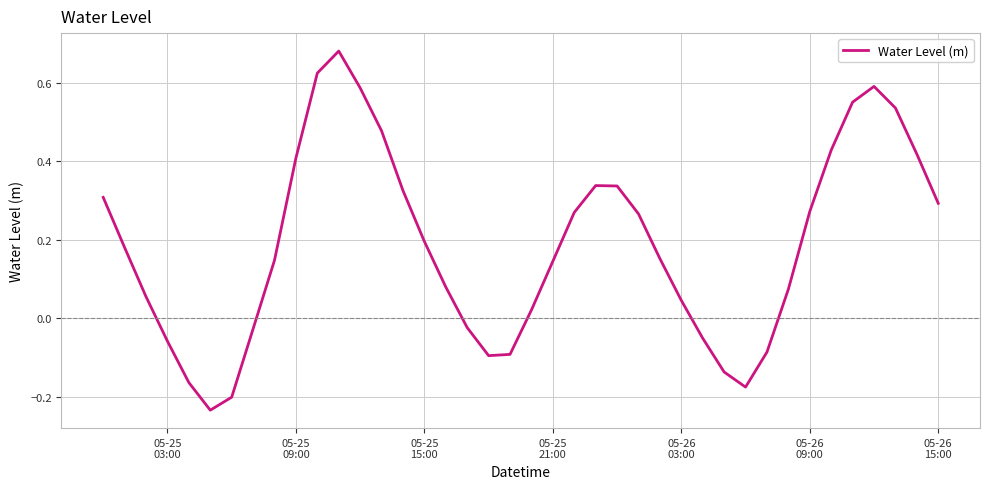

What is the difference between the maximum and minimum values?

0.9